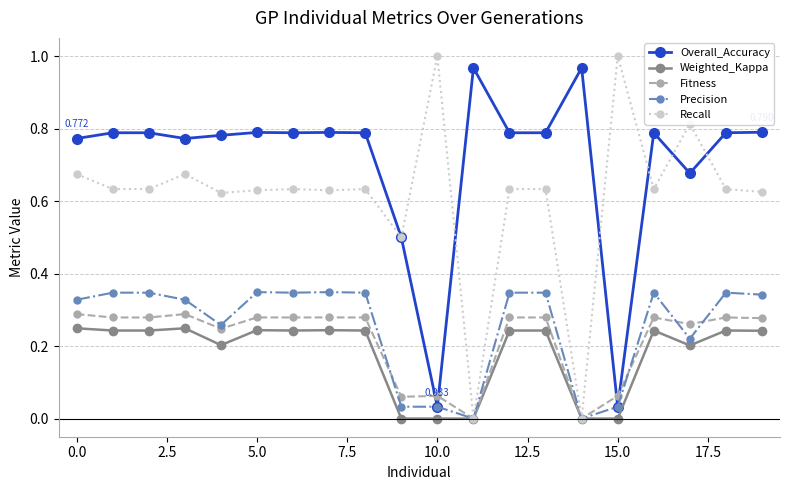

True or false: Overall_Accuracy and Weighted_Kappa cross at least once.

False